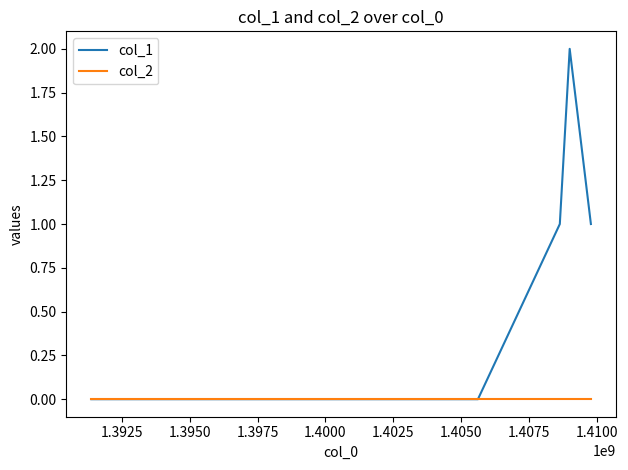

In col_1, how many points are higher than both neighbors (excluding endpoints)?

1